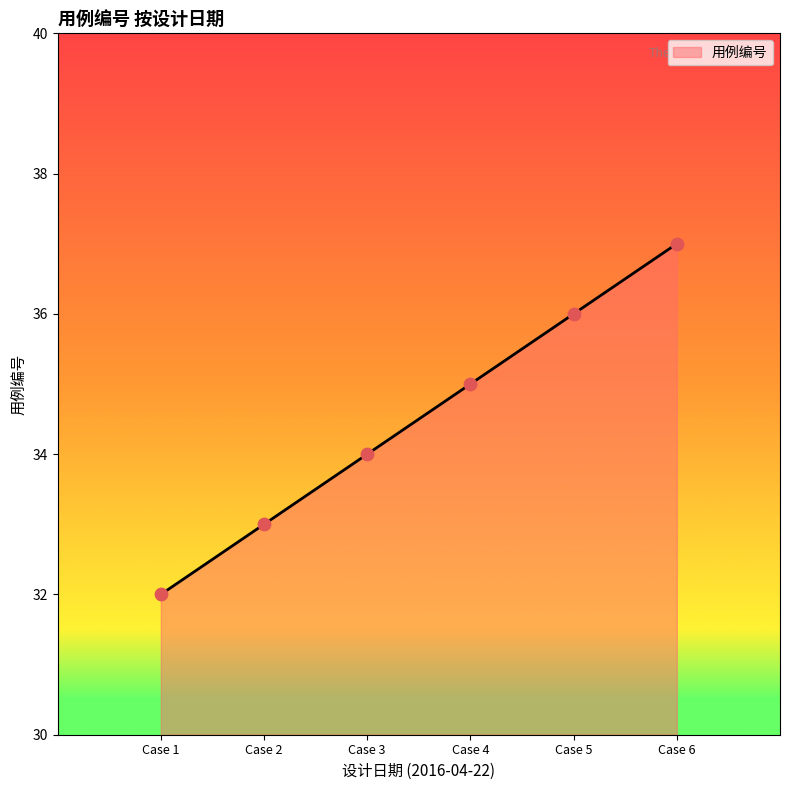

What is the minimum value for 用例编号?

32.0